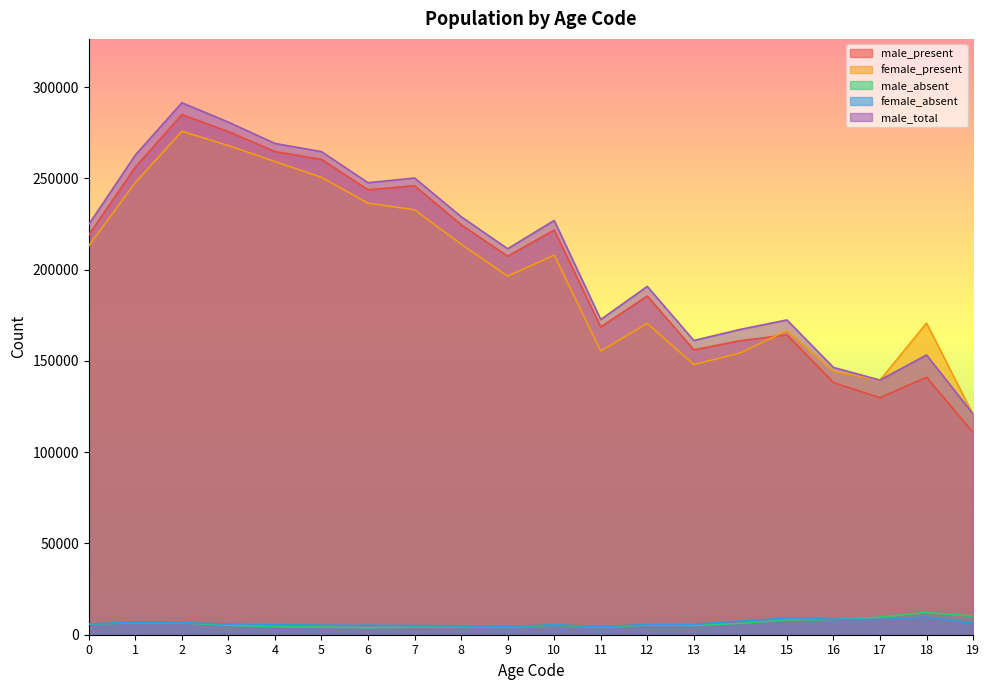

Is it true that male_absent equals 3460 at 12?

False